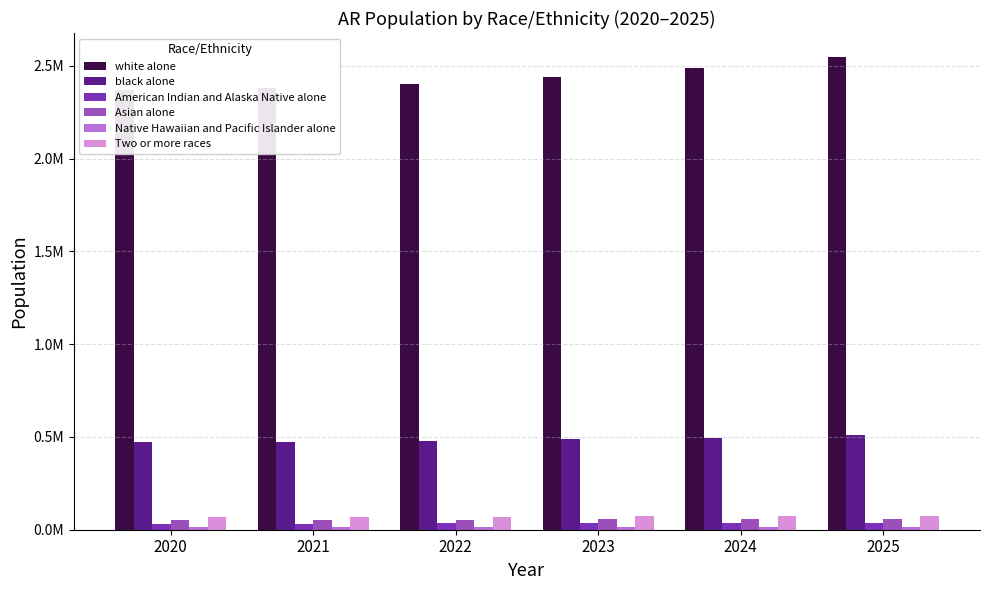

What is the spread (max minus min) of values at 2021?

2366246.8